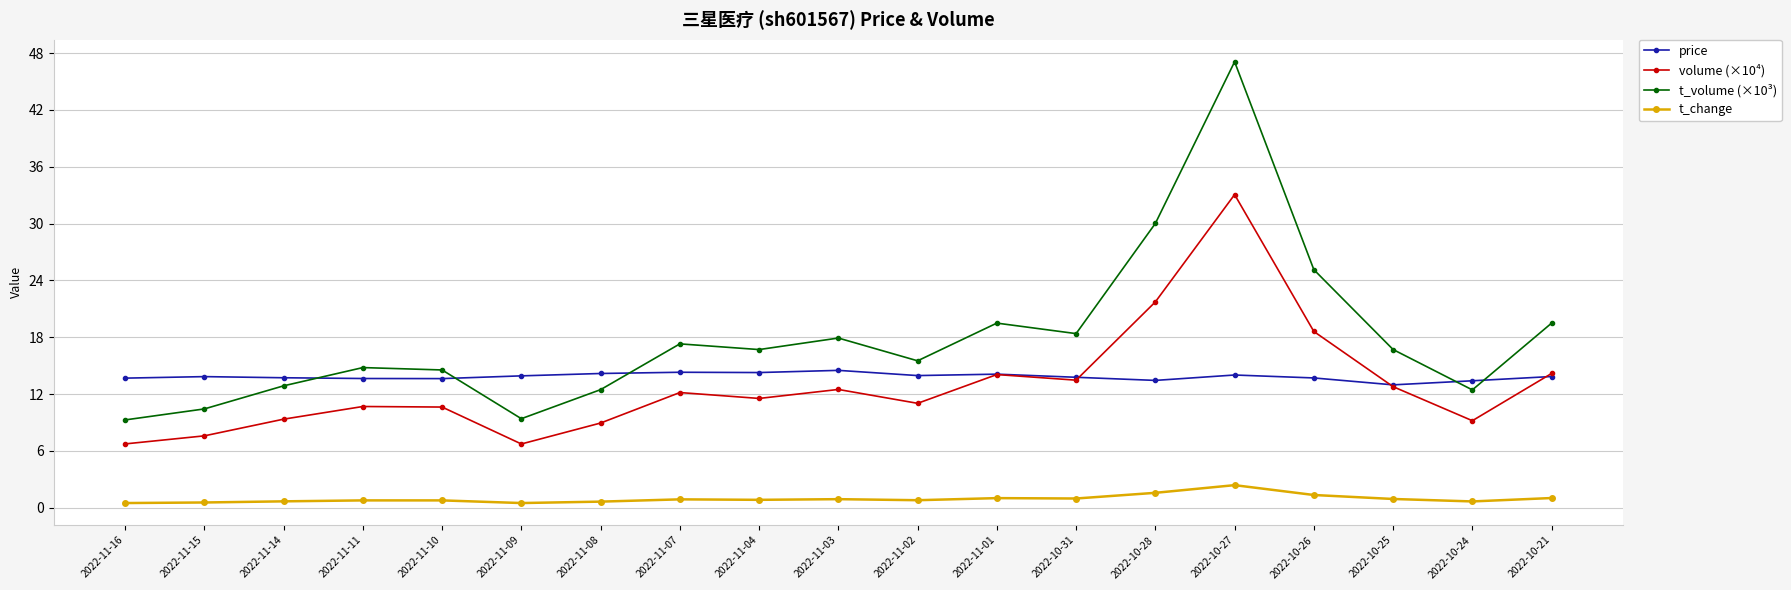

What is the spread (max minus min) of values at 2022-11-15?

13.3